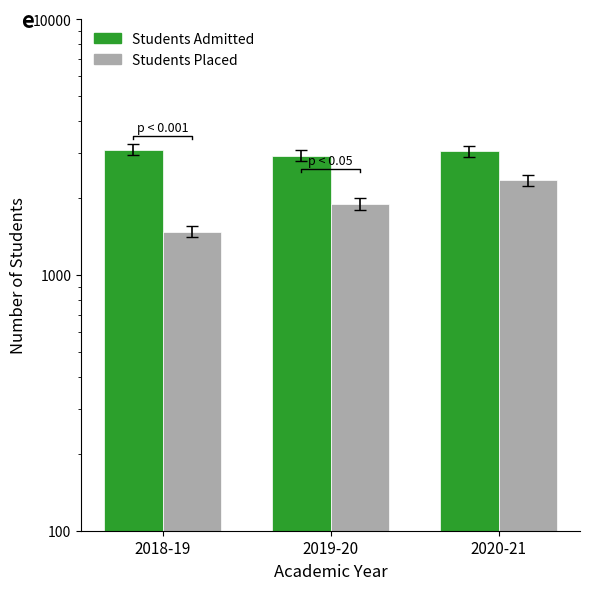

What is the total value across all series at 2020-21?

5387